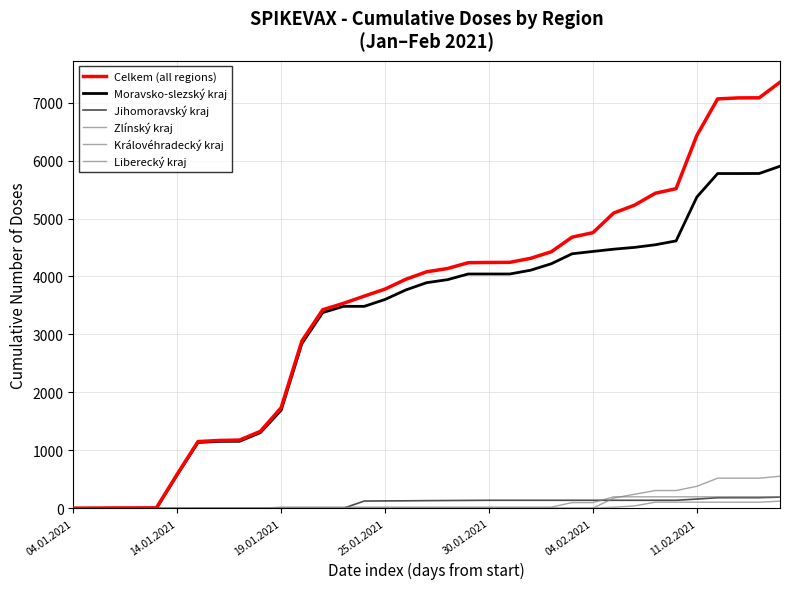

Does the chart have visible grid lines?

Yes